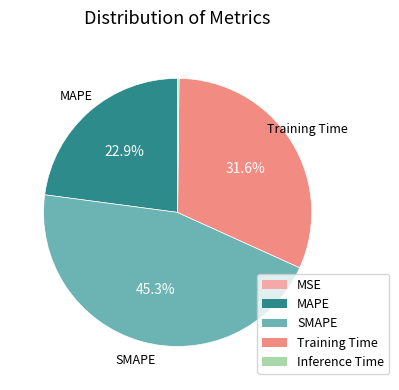

Is there any slice that represents more than half of the pie?

No